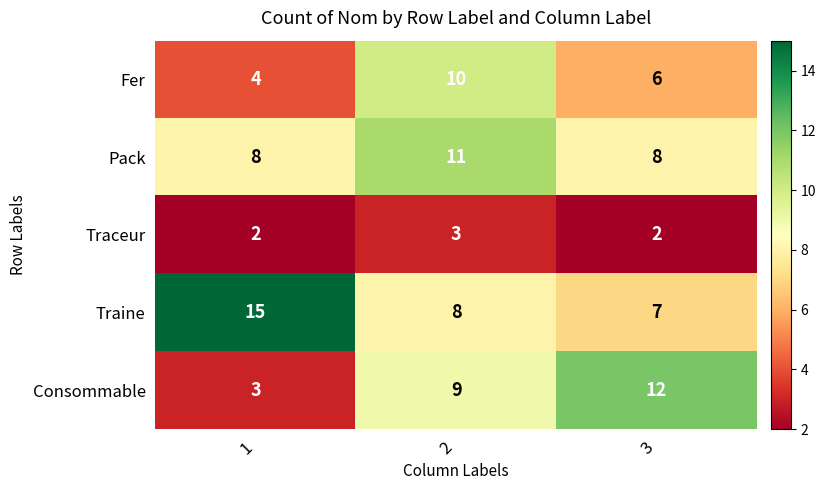

Reading left to right, transcribe all the data shown in this chart.

Fer: 4	10	6
Pack: 8	11	8
Traceur: 2	3	2
Traine: 15	8	7
Consommable: 3	9	12